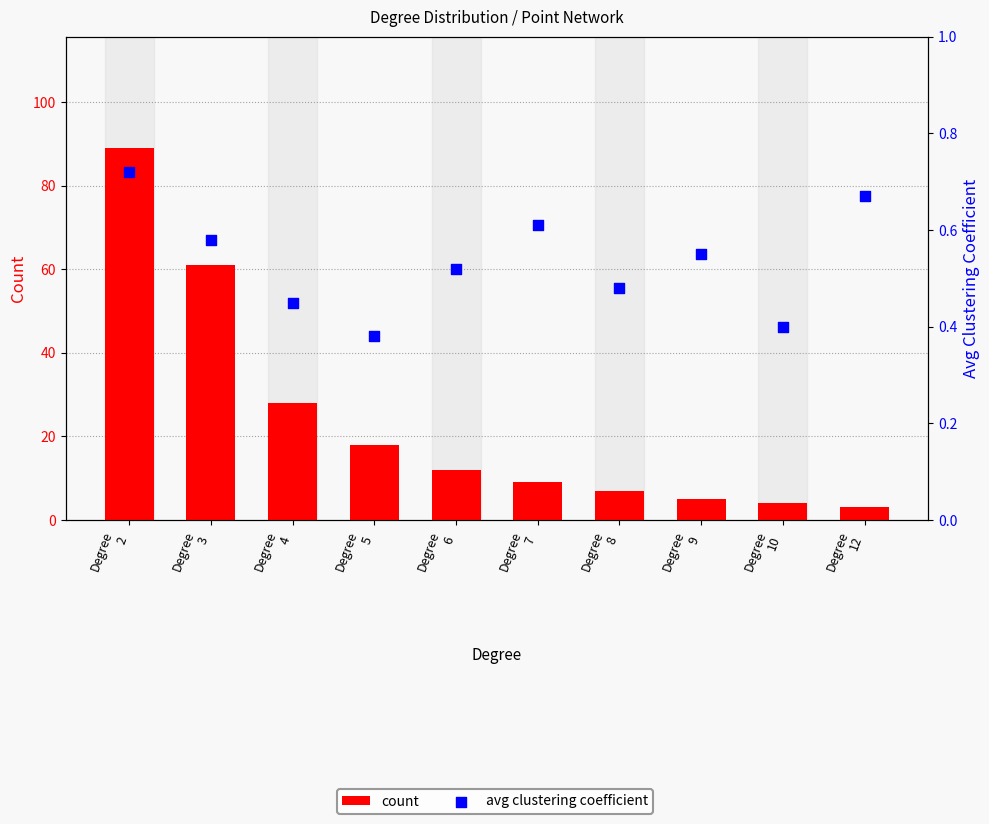

At how many categories does at least one series exceed 41?

2